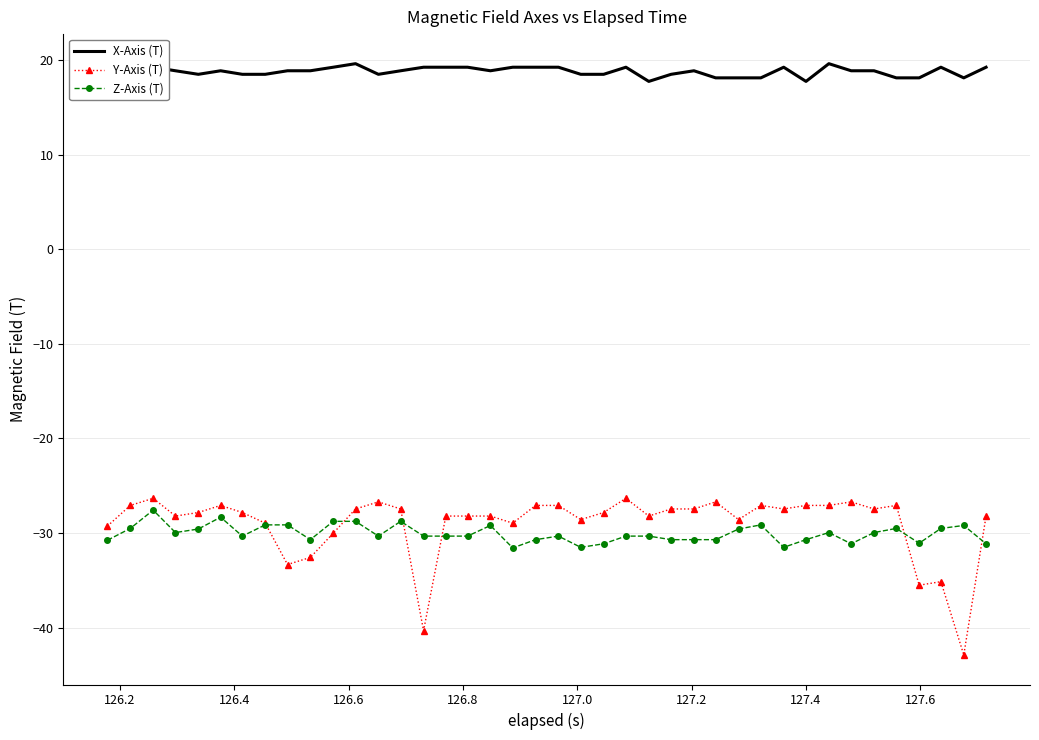

What is the lowest value of the Z-Axis (T) series?

-31.6